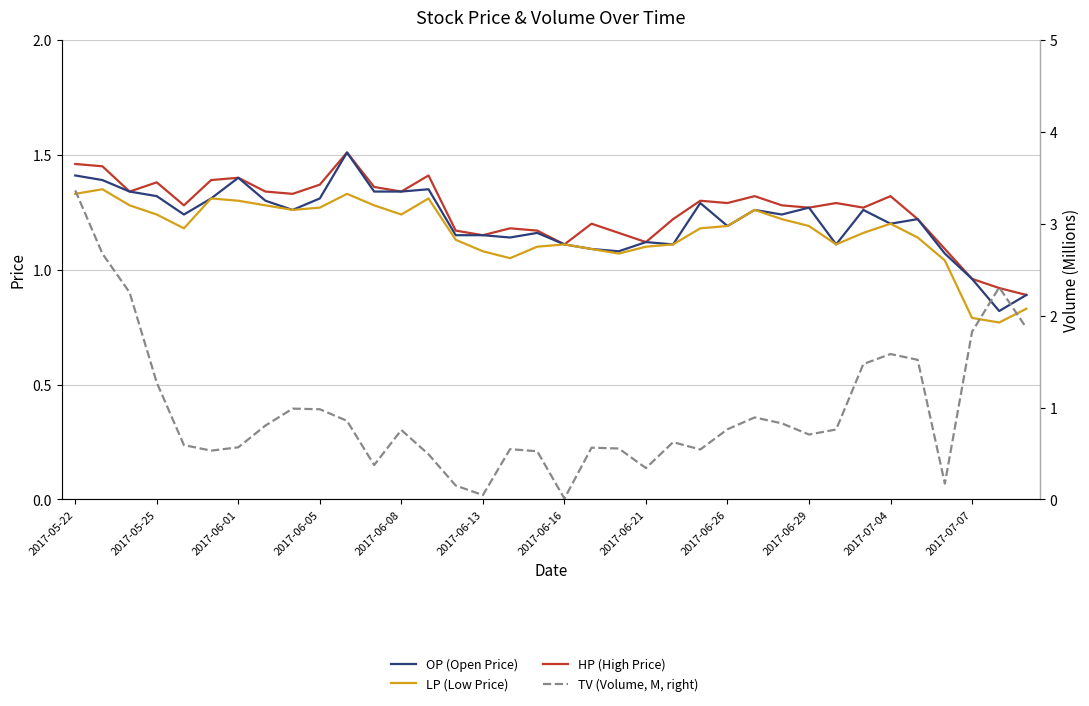

Between 2017-07-04 and 17, which series saw the biggest shift?

OP